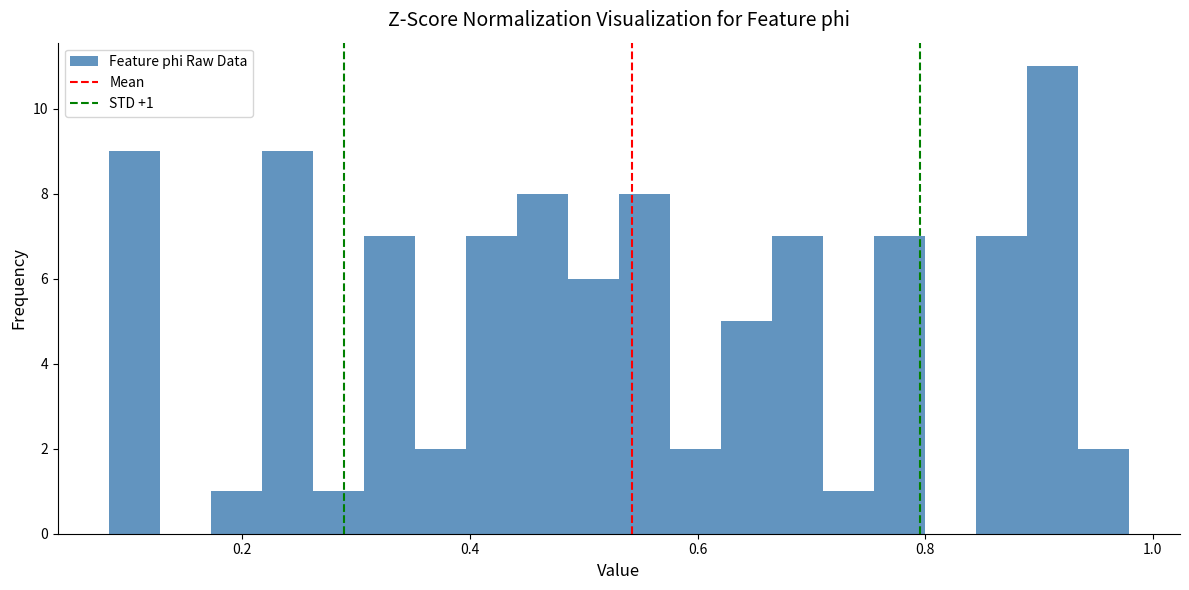

Around what value on the x-axis is the tallest bar? Give the approximate position of its centre, as read against the axis.

0.92